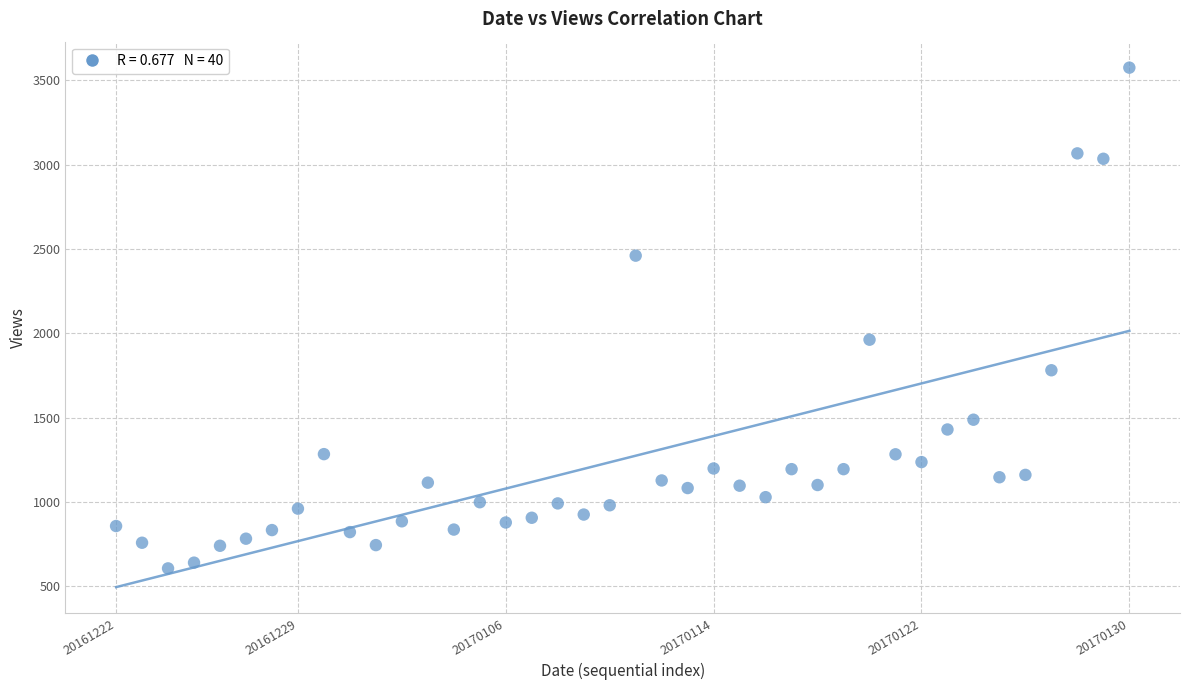

What Y value in the scatter plot is closest to 2090?

1962